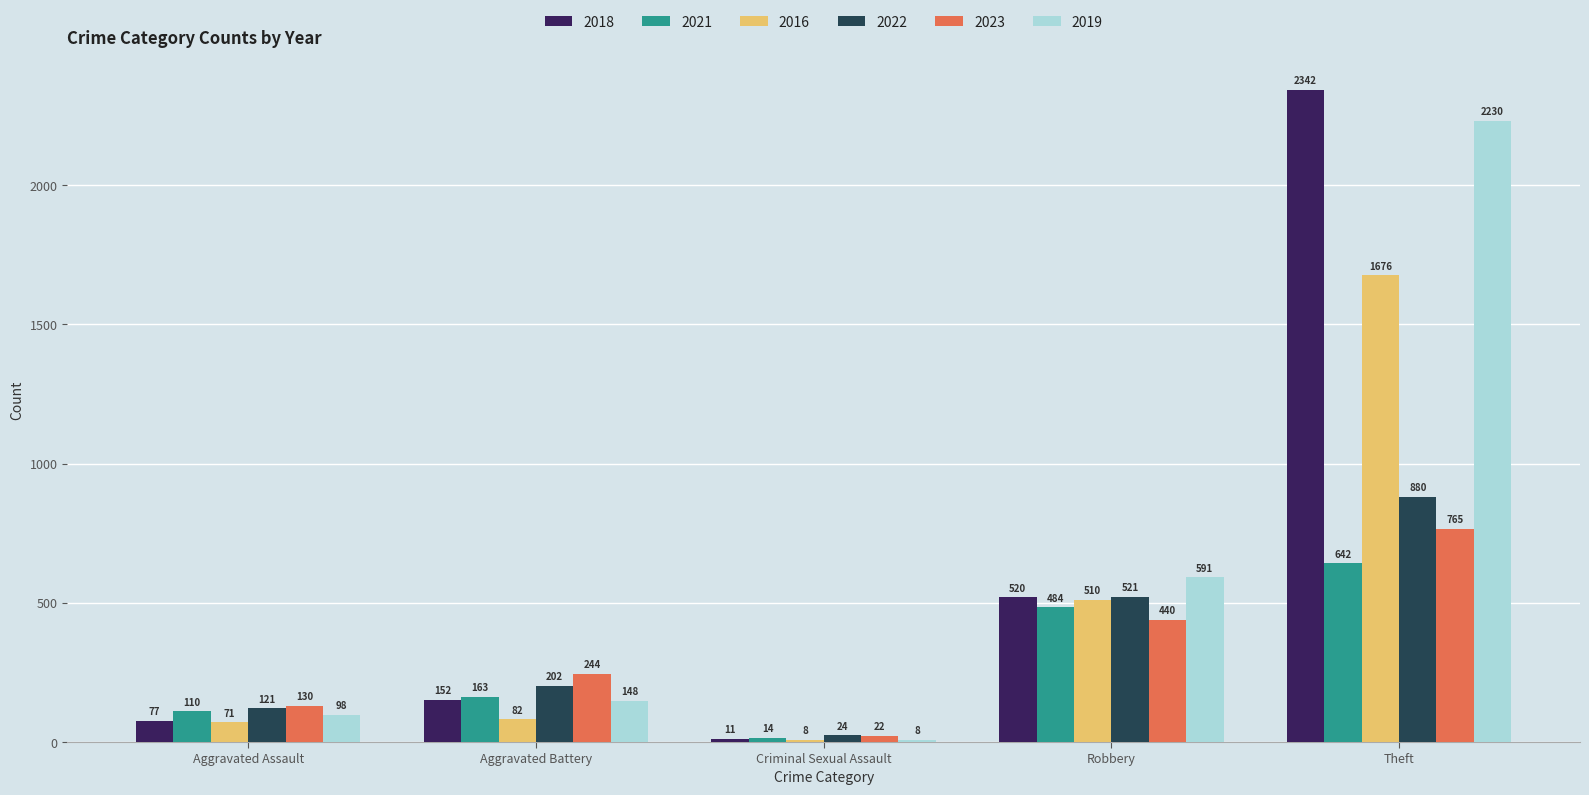

Reading right to left, extract all data points from this chart.

2018: 2342	520	11	152	77
2021: 642	484	14	163	110
2016: 1676	510	8	82	71
2022: 880	521	24	202	121
2023: 765	440	22	244	130
2019: 2230	591	8	148	98